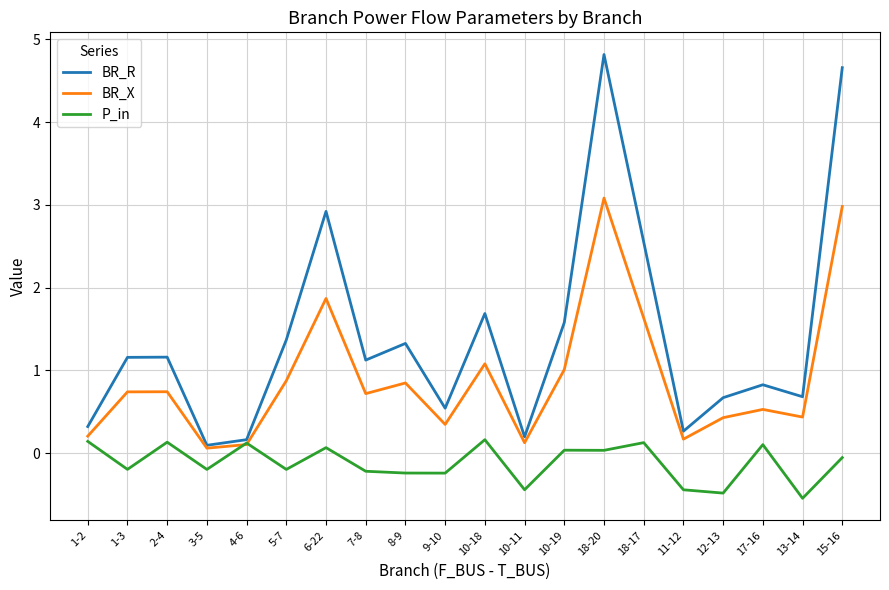

Which series has the largest range (max minus min)?

BR_R